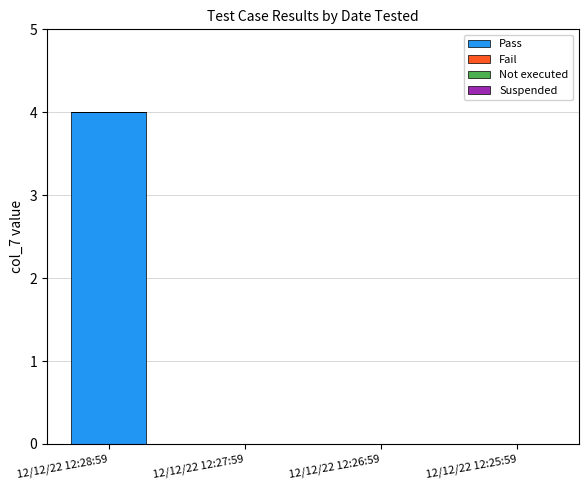

Which has a higher value, 12/12/22 12:28:59 or 12/12/22 12:26:59?

12/12/22 12:28:59